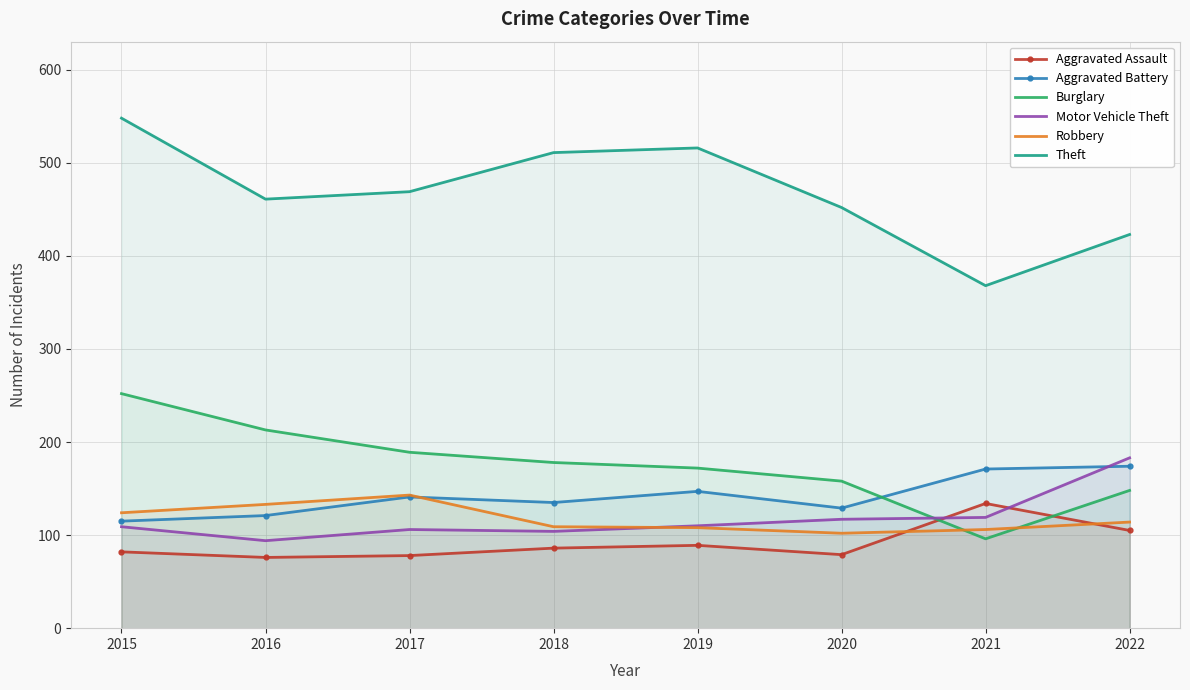

At which category is the sum across all series the highest?

2015